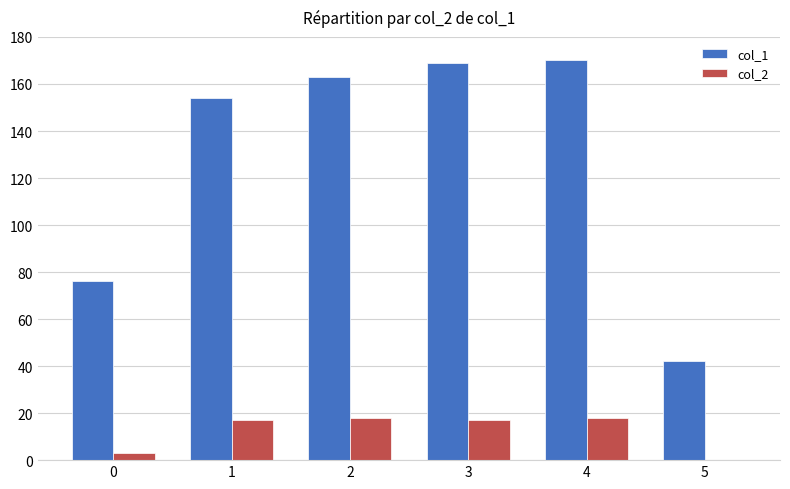

Which series has the largest total across all categories?

col_1